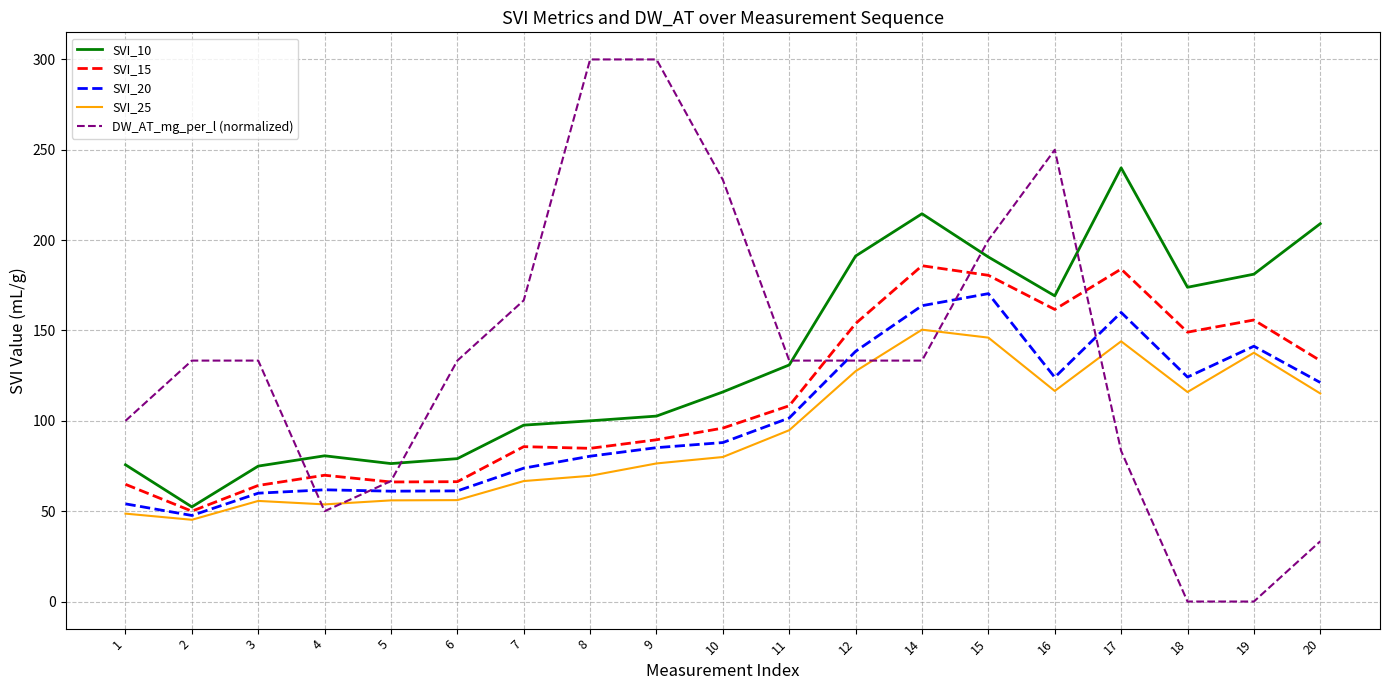

How many values in the SVI_25 series exceed 79?

10